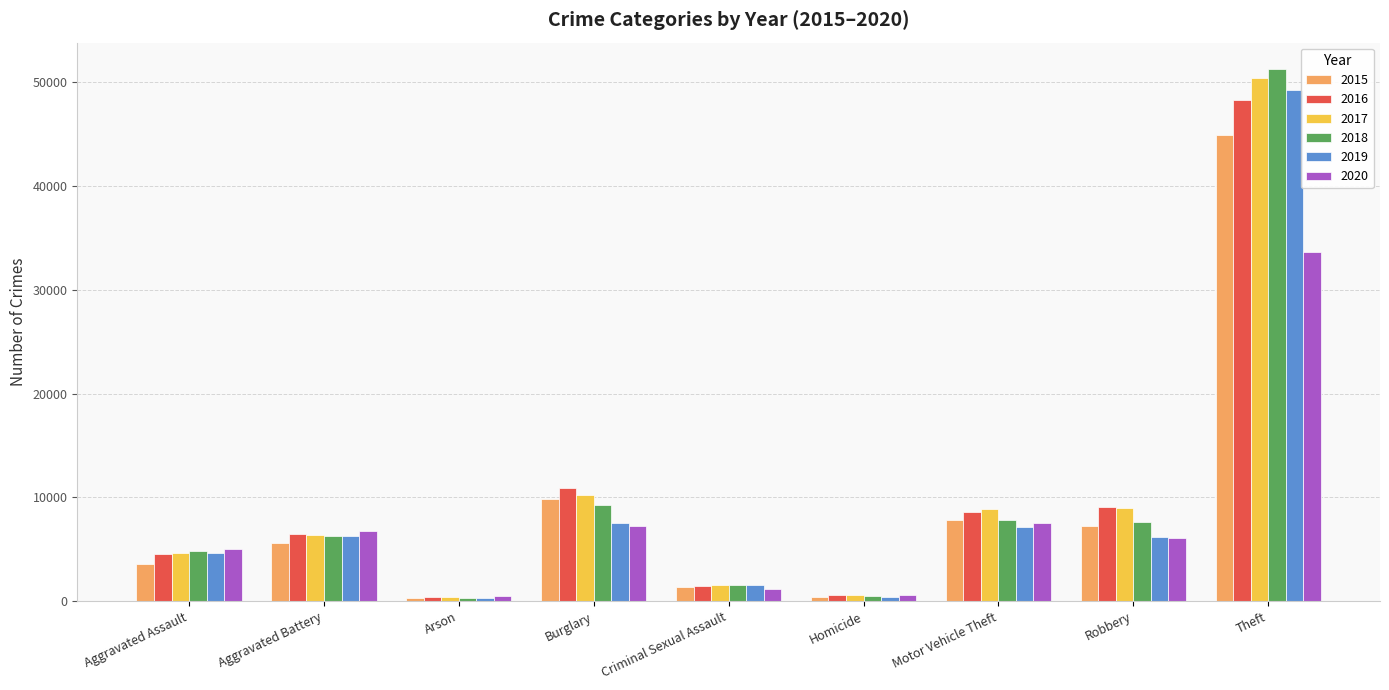

Which series changed the most between Arson and Theft?

2018